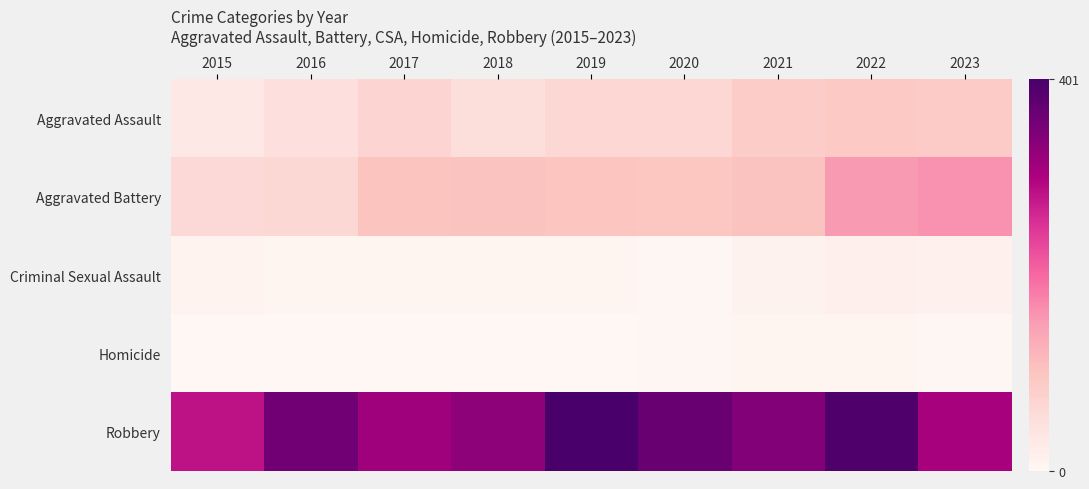

At which category is the sum across all series the highest?

2022